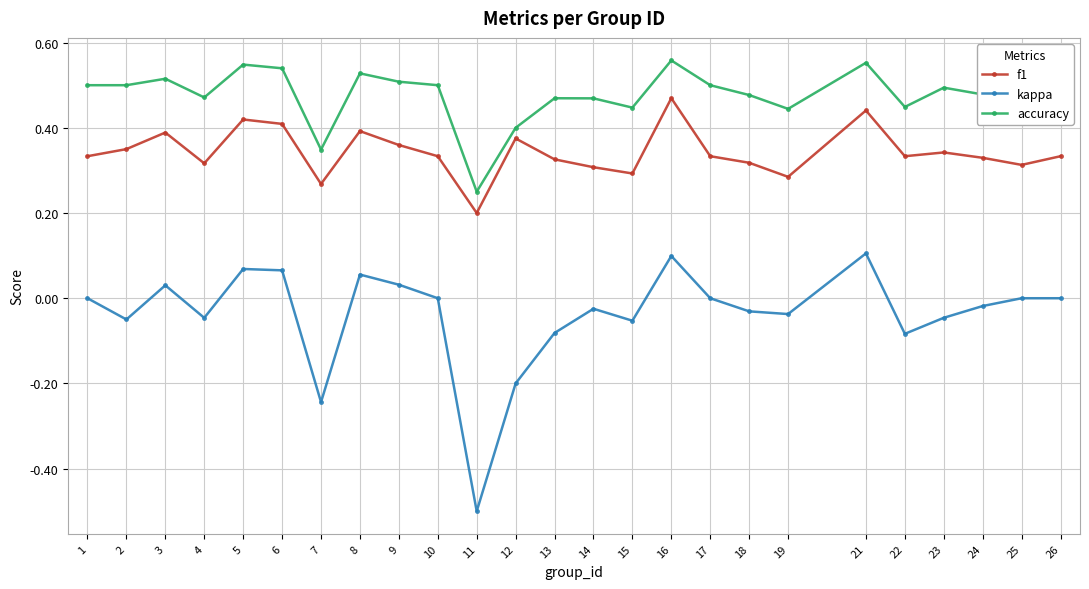

True or false: accuracy and kappa cross at least once.

False